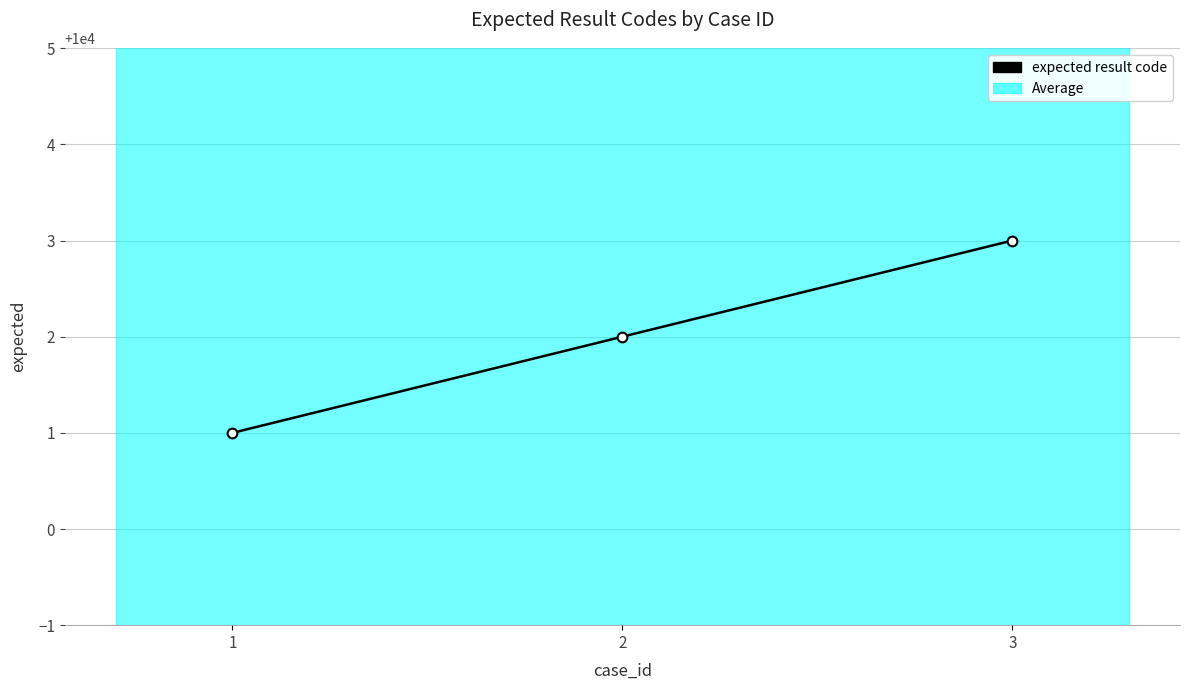

What is the value of the 1st point from the left?

10001